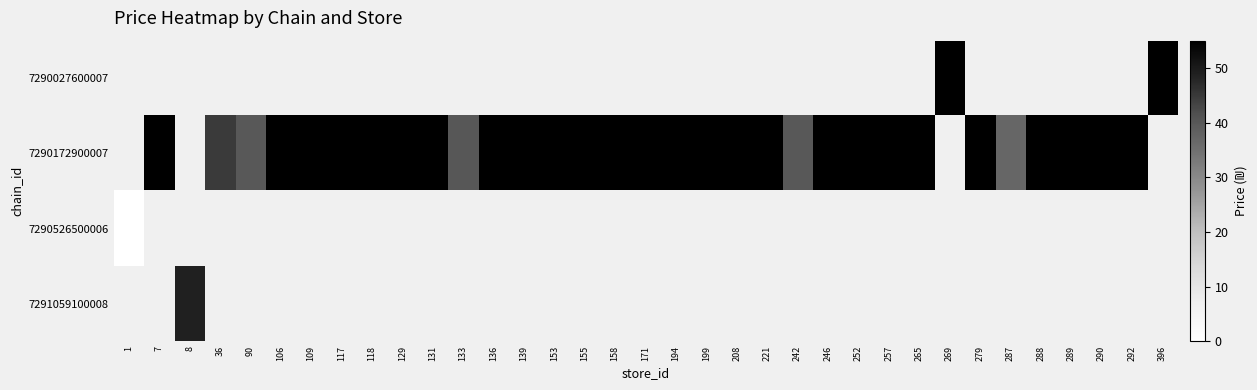

Is the value of 7290526500006 at 136 greater than the value of 7291059100008 at 153?

No